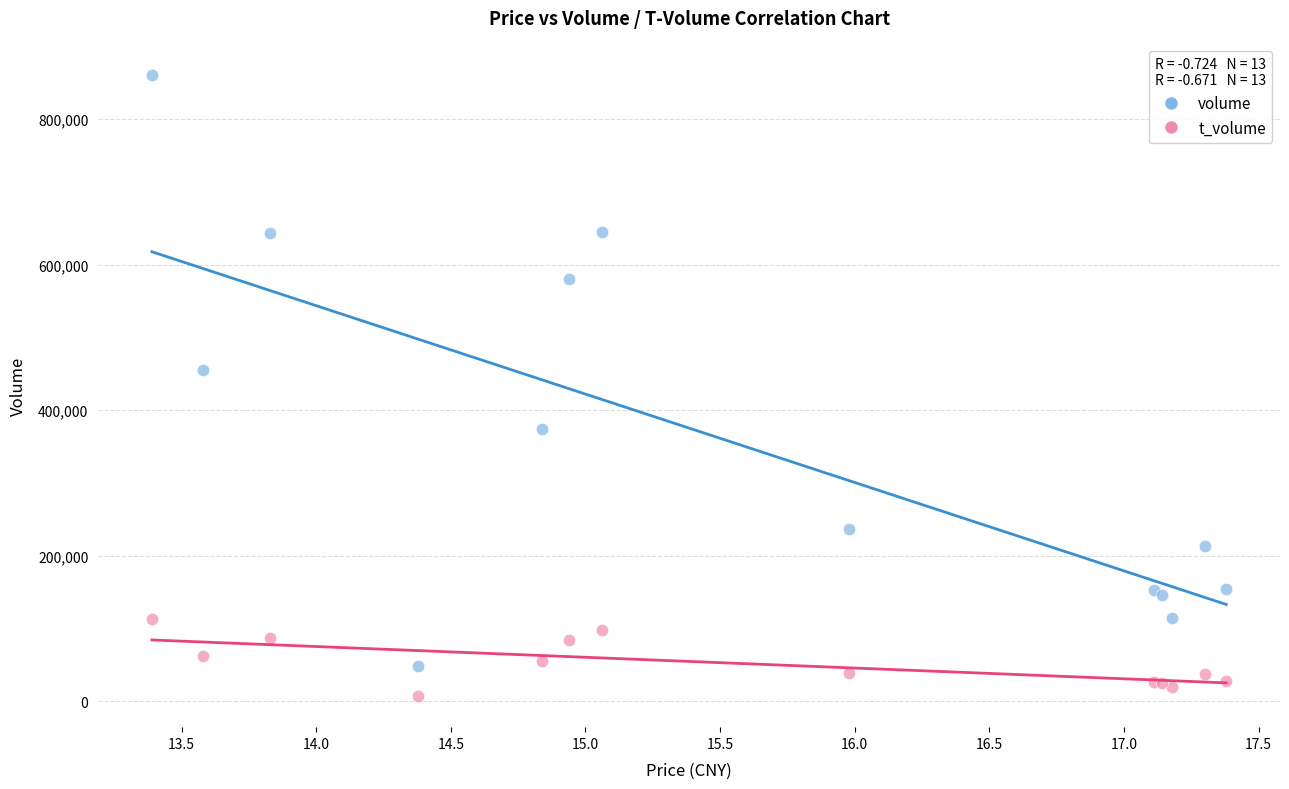

Which series has the largest Y range (max minus min)?

volume